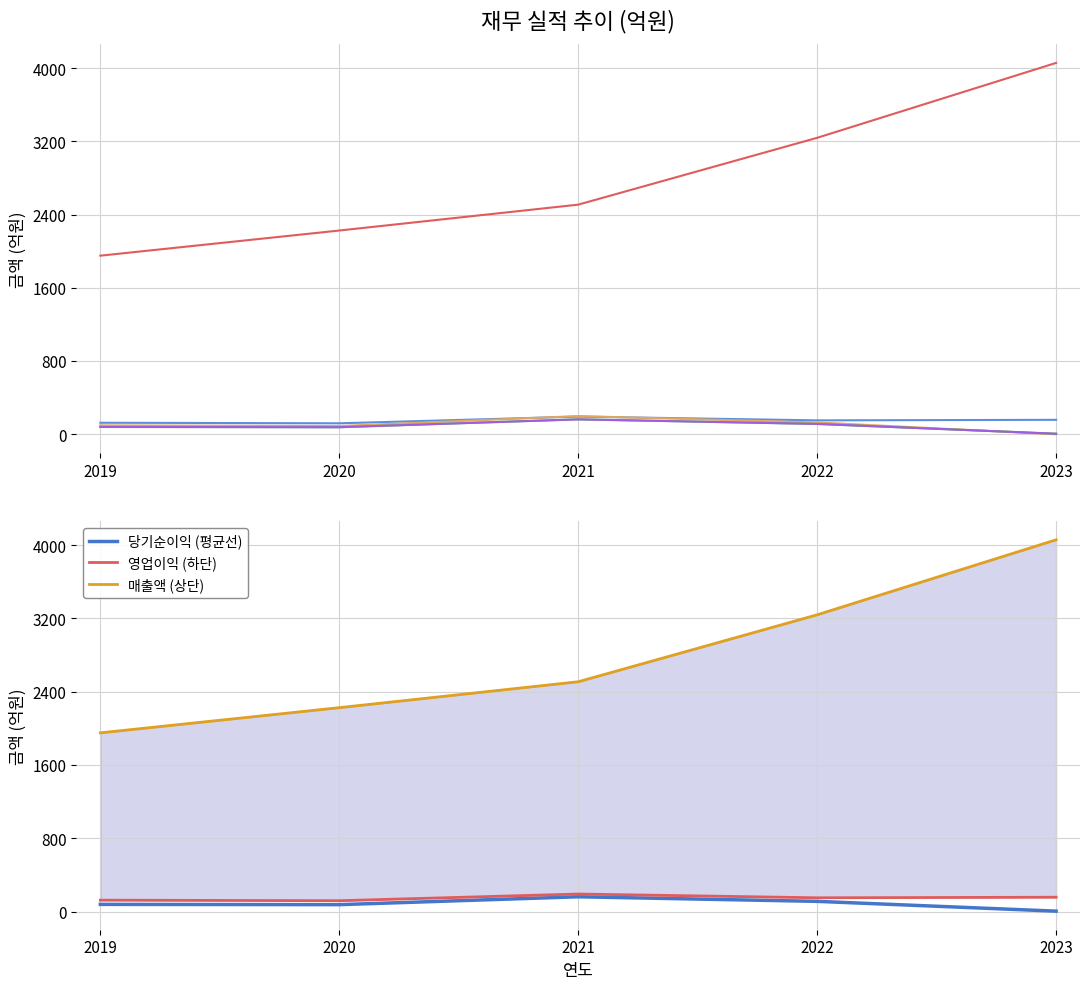

At which label is 영업이익 closest to 154?

2023